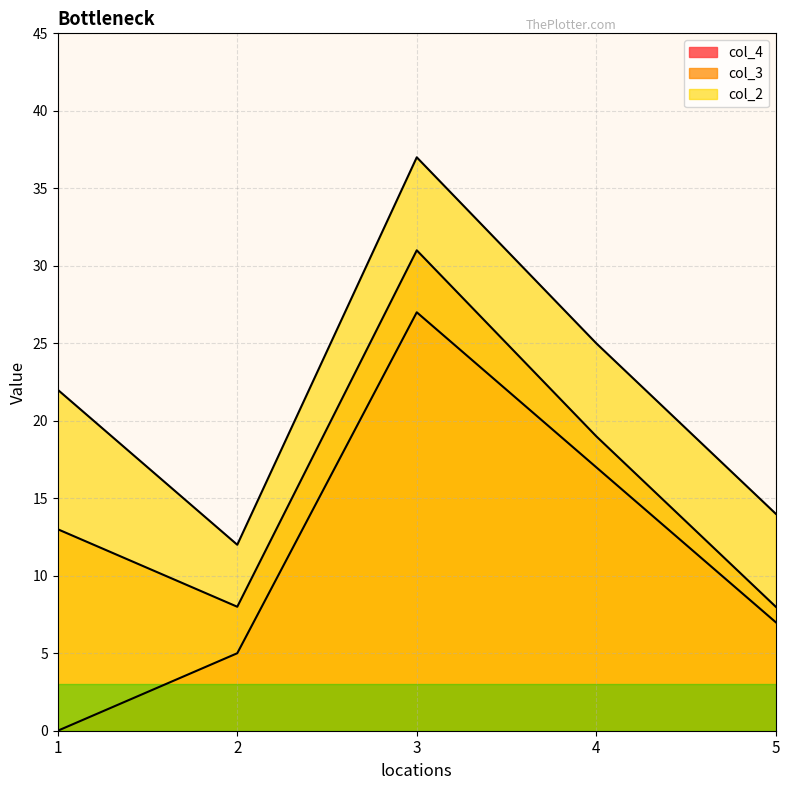

At which category does col_2 reach its first local peak?

3